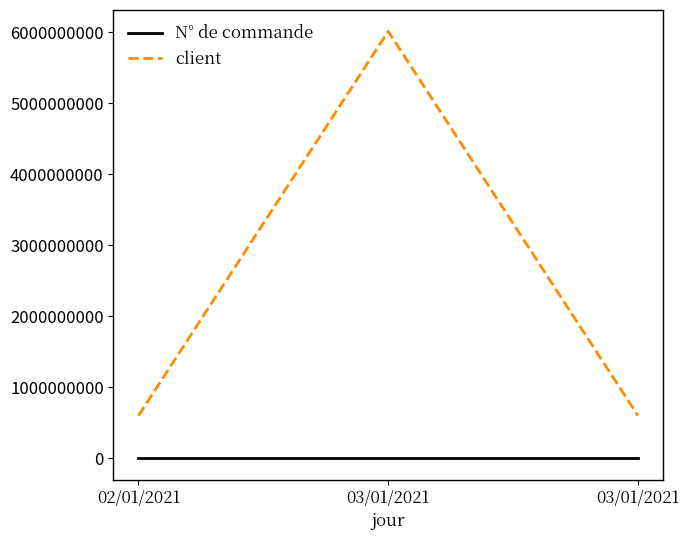

Which series has the widest spread of values?

client